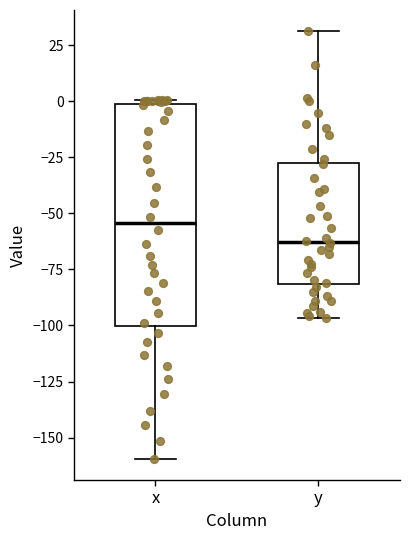

Reading left to right, read every box against the y-axis: the position of its median line, the range the box covers, and the ends of its whiskers. The values are not printed on the chart, so give them approximately, as read against the axis.

x: median -55, box -100 to 0, whiskers -160 to 0 (just above the box's upper edge)
y: median -65, box -80 to -25, whiskers -95 to 30